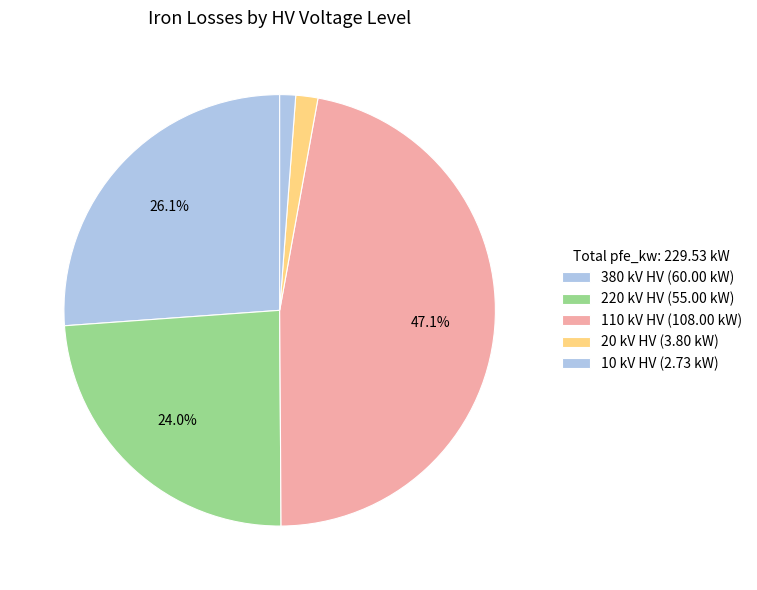

How many slices are in this pie chart?

5